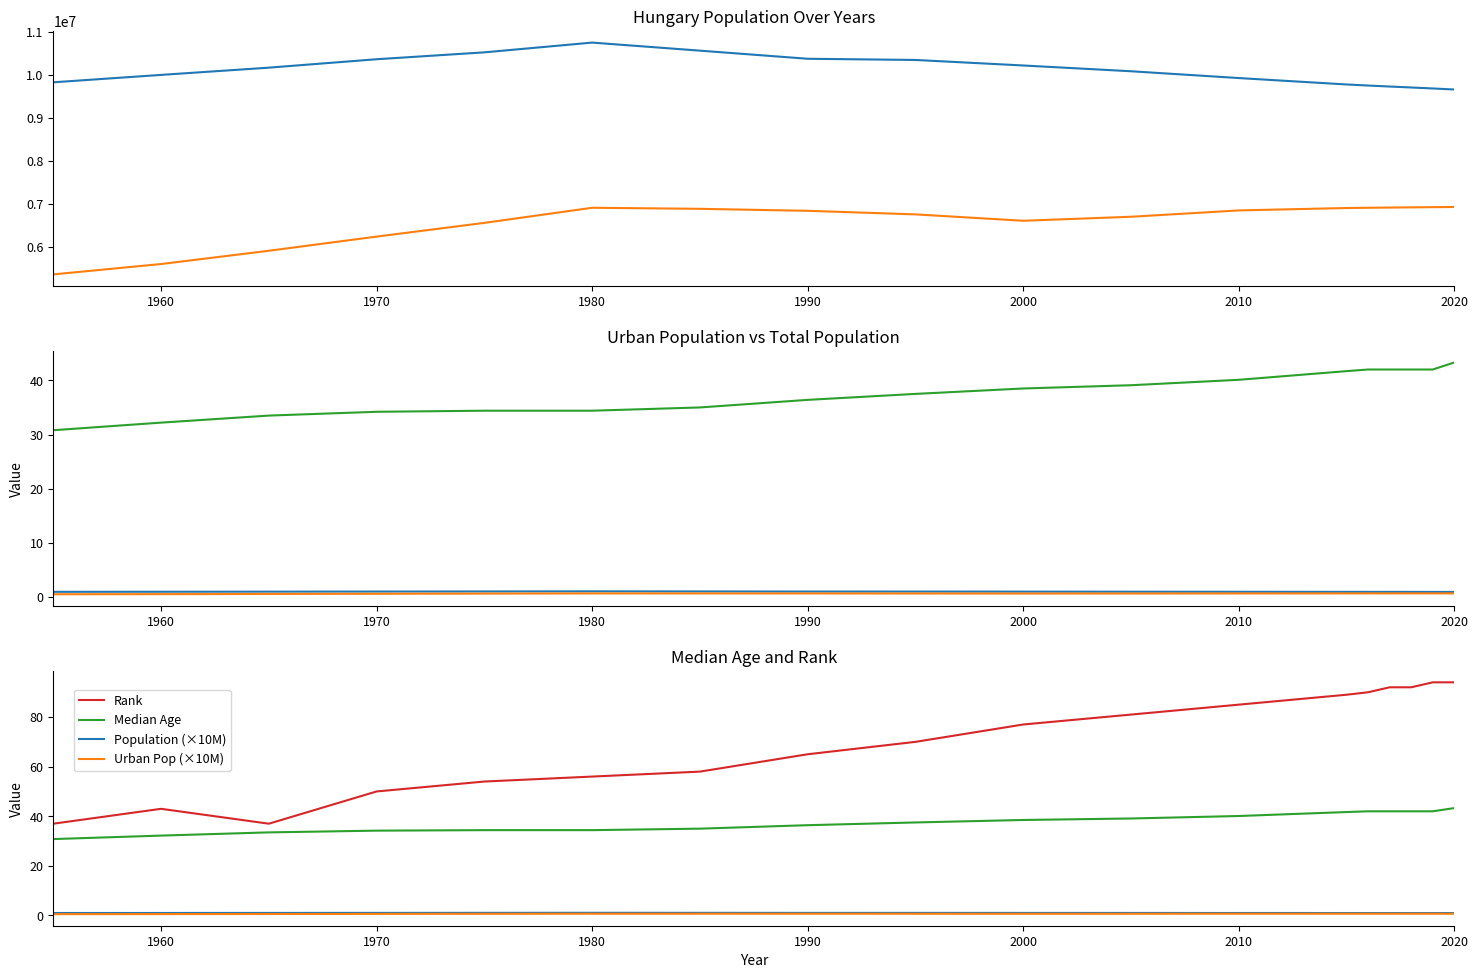

Which series has the widest spread of values?

Urban Population